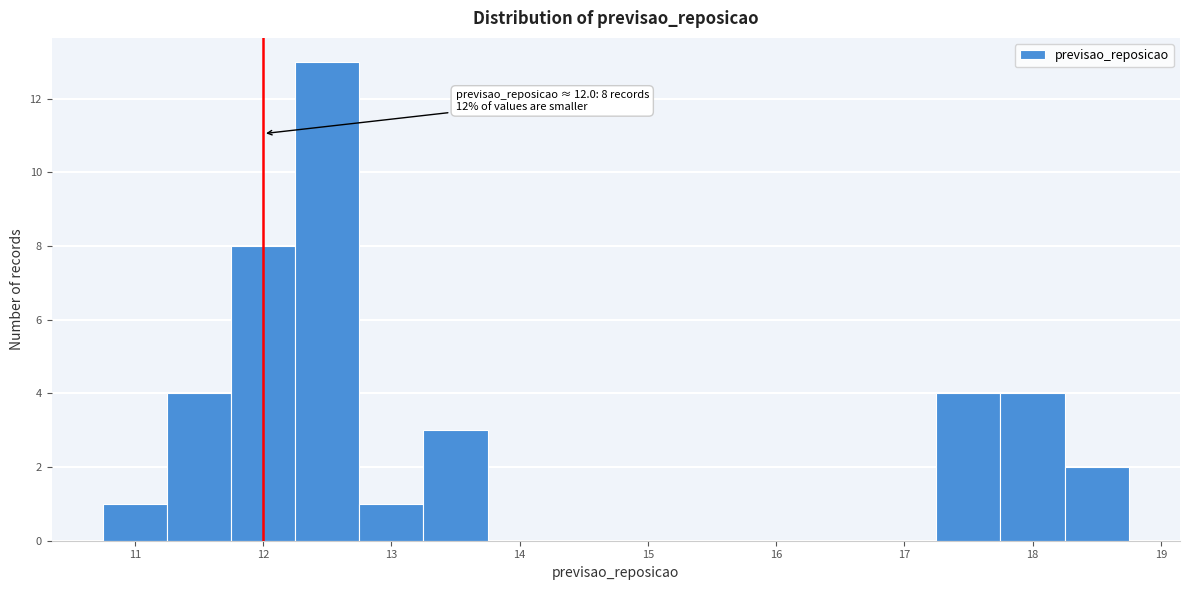

Which range on the x-axis has the tallest bar?

12.25 to 12.75